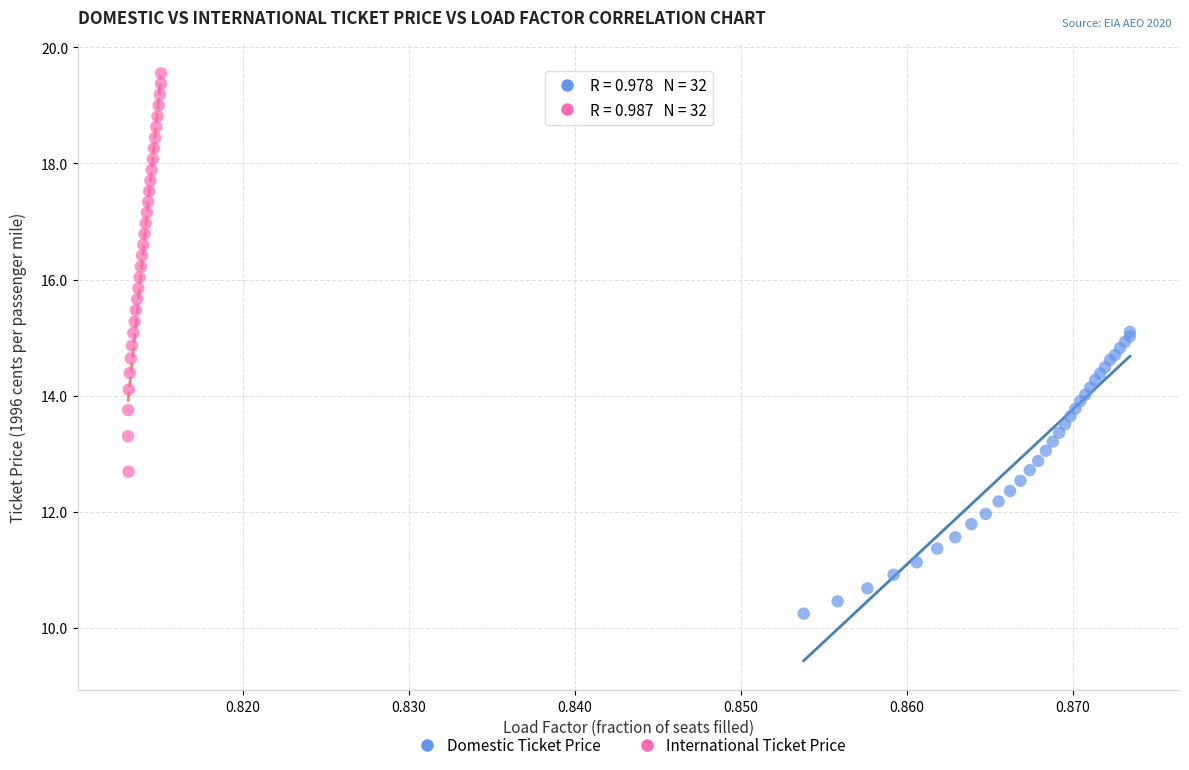

Which series contains the lowest Y value?

Domestic Ticket Price